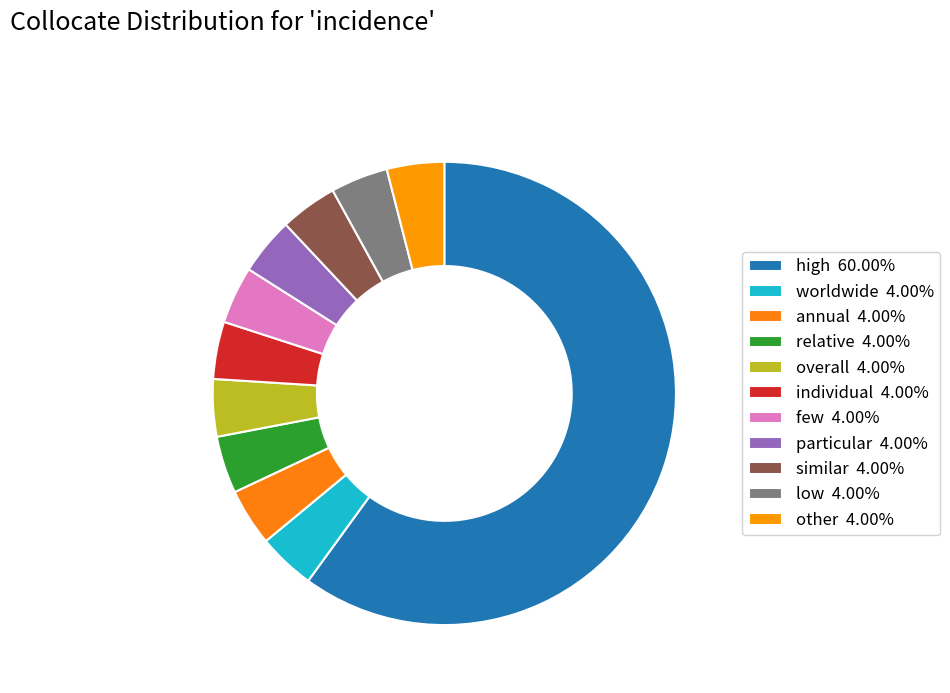

To the nearest percent, what is the difference between the relative and high slice percentages?

56%